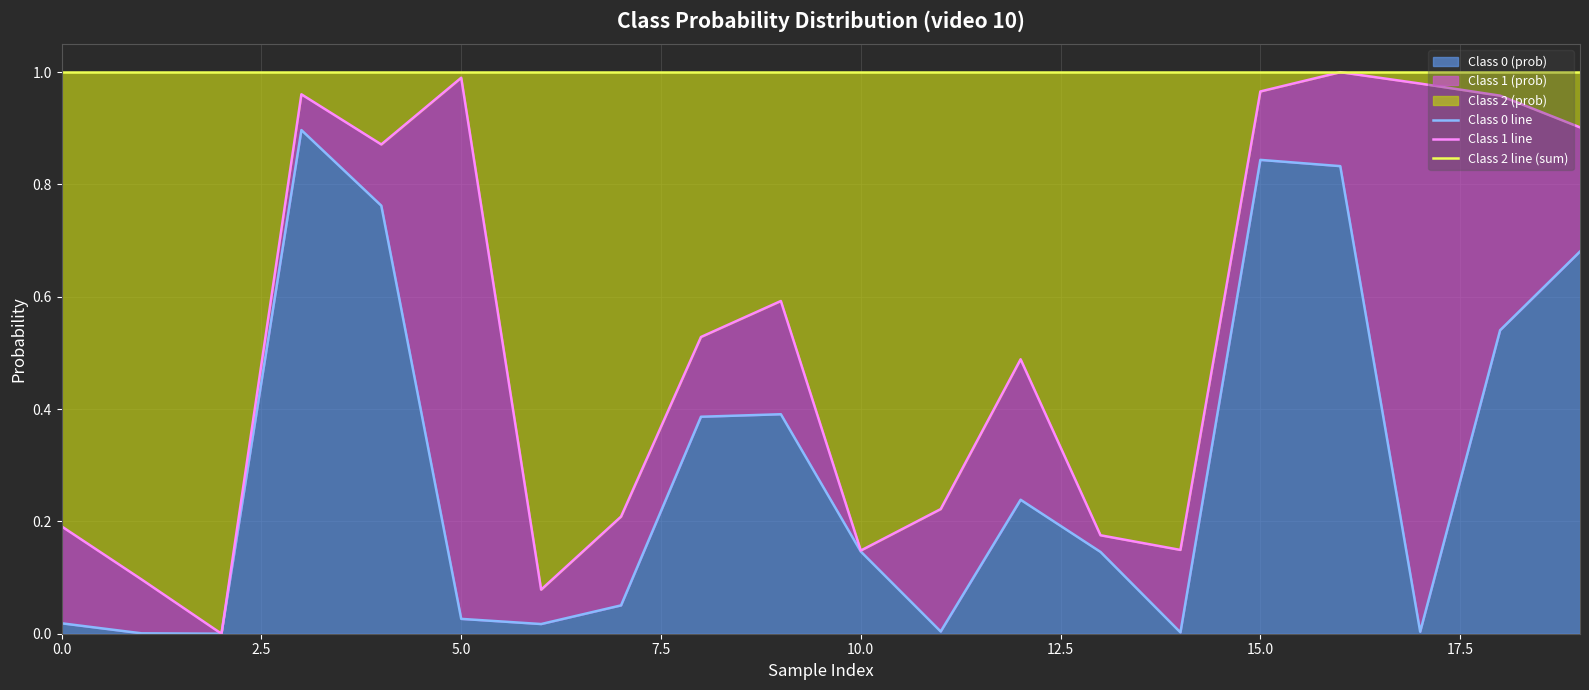

In Class 0 line, how many points are higher than both neighbors (excluding endpoints)?

4